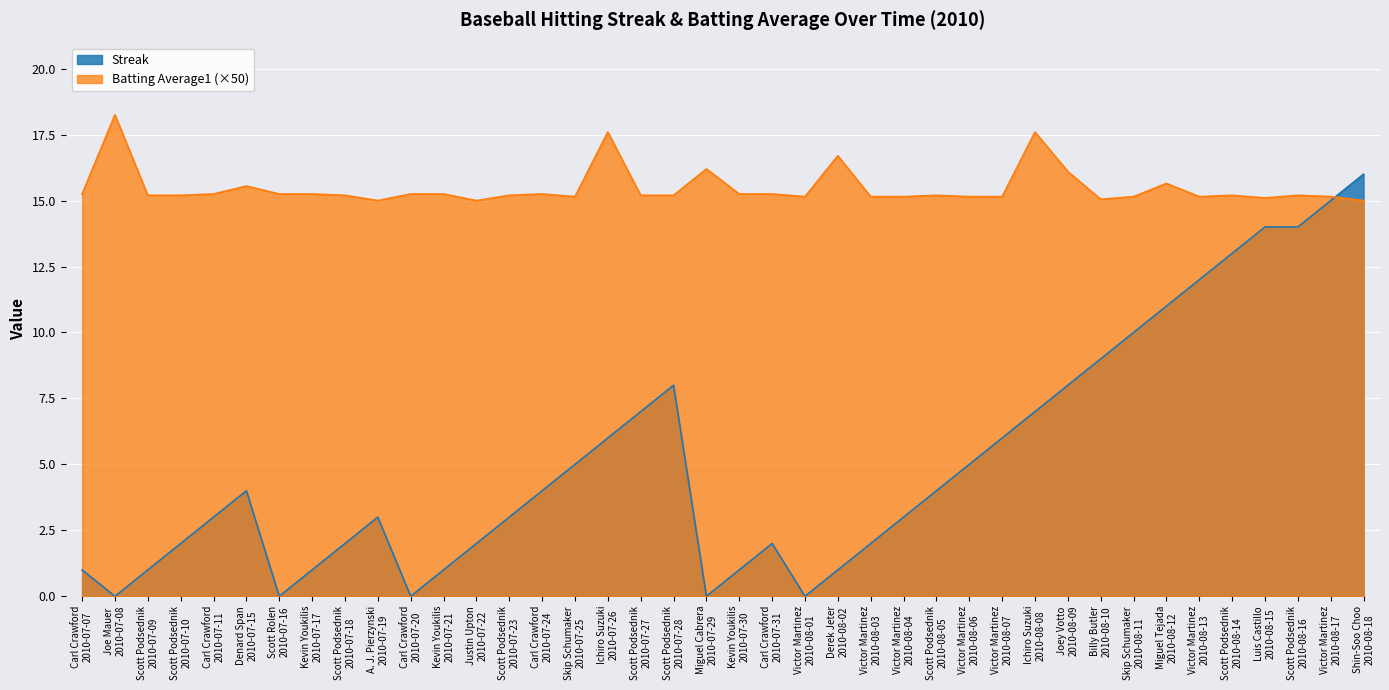

What is the minimum value for Batting Average1?

15.0